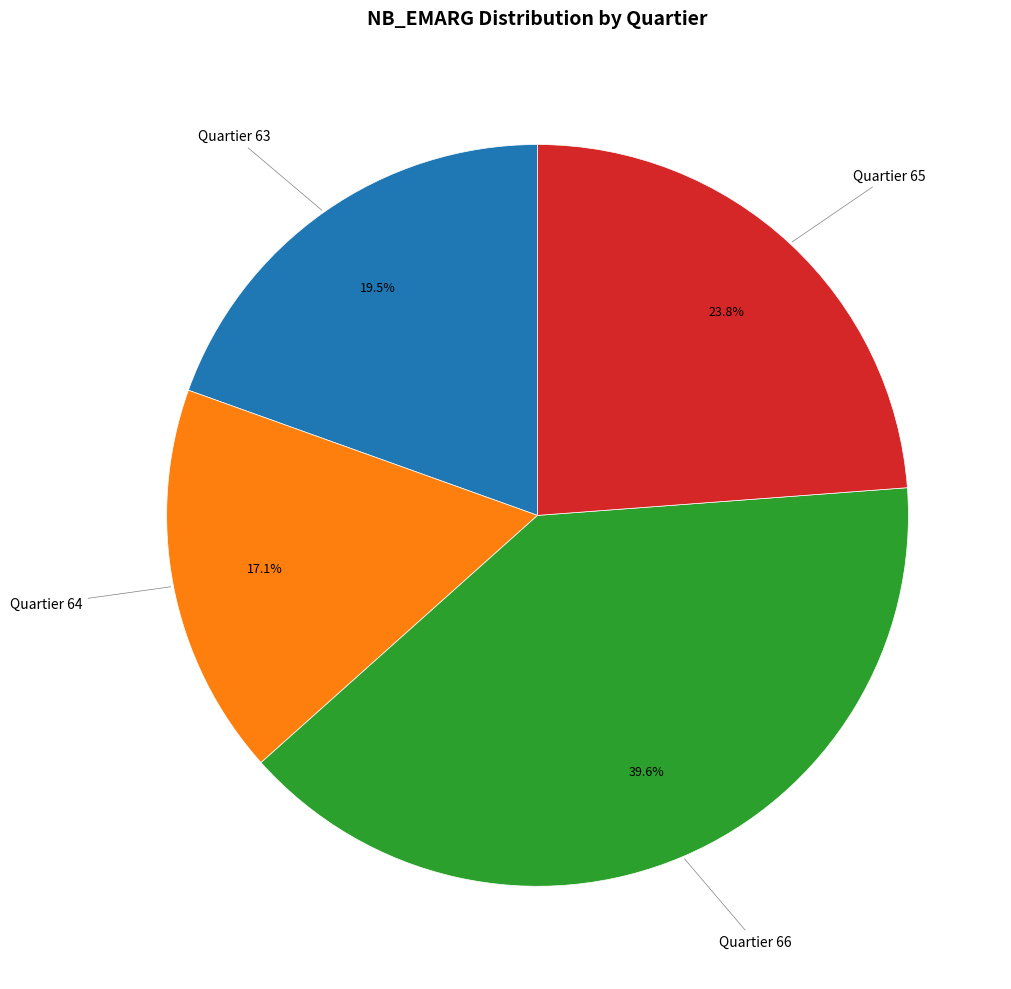

Is there any slice that represents more than half of the pie?

No